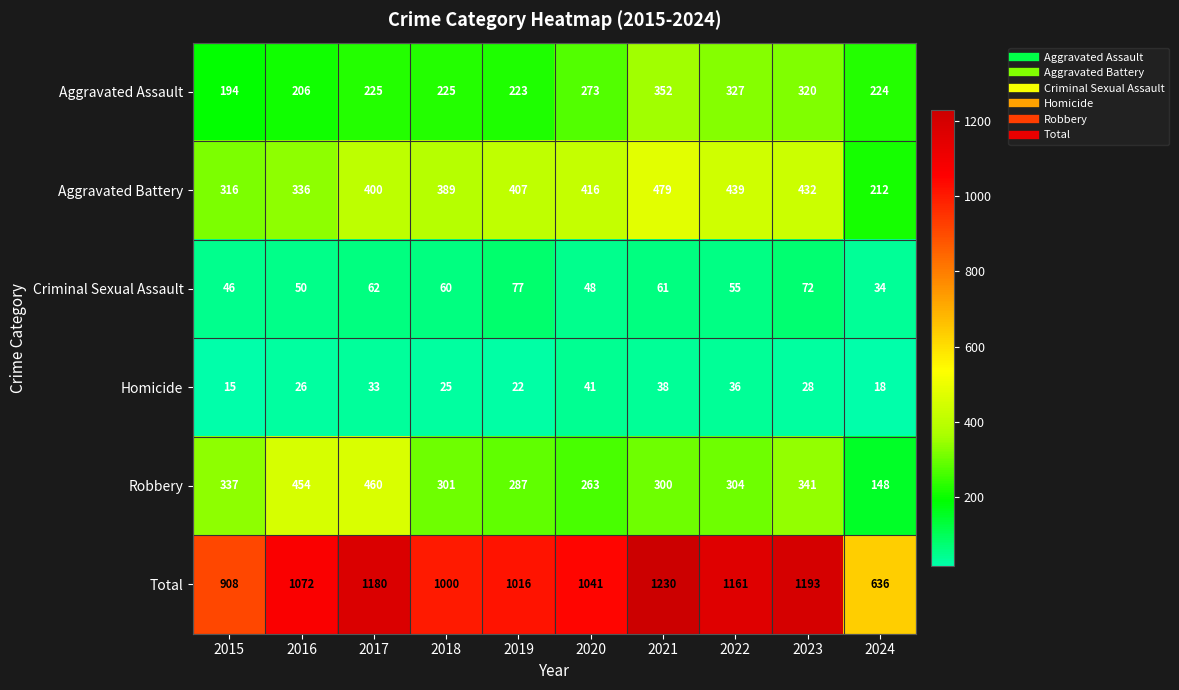

What is the difference between the maximum and minimum values in the Homicide series?

26